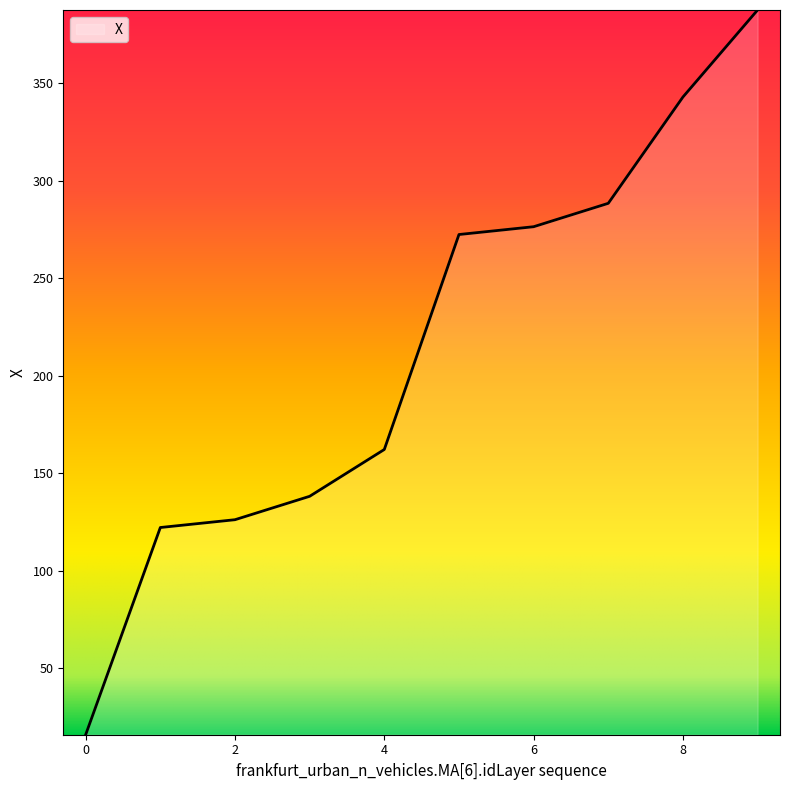

How many series are shown in this chart?

1